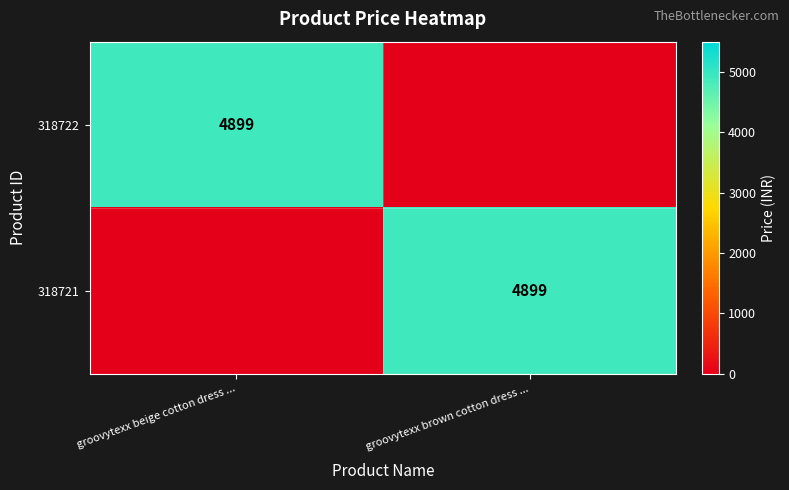

The 318722 series shows 8426 at groovytexx beige cotton dress .... True or false?

False